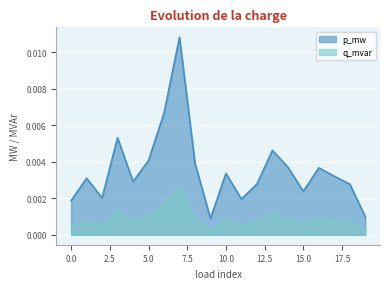

How many lines are shown in the chart?

2